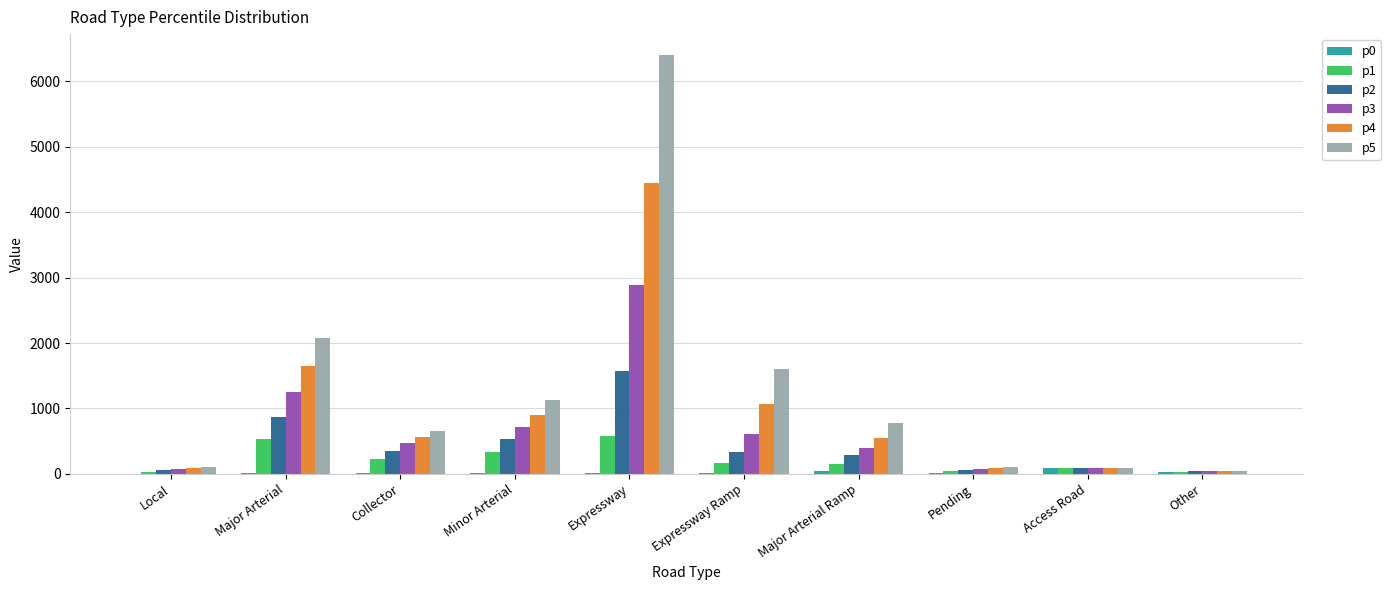

Which category has the highest value in the p5 series?

Expressway